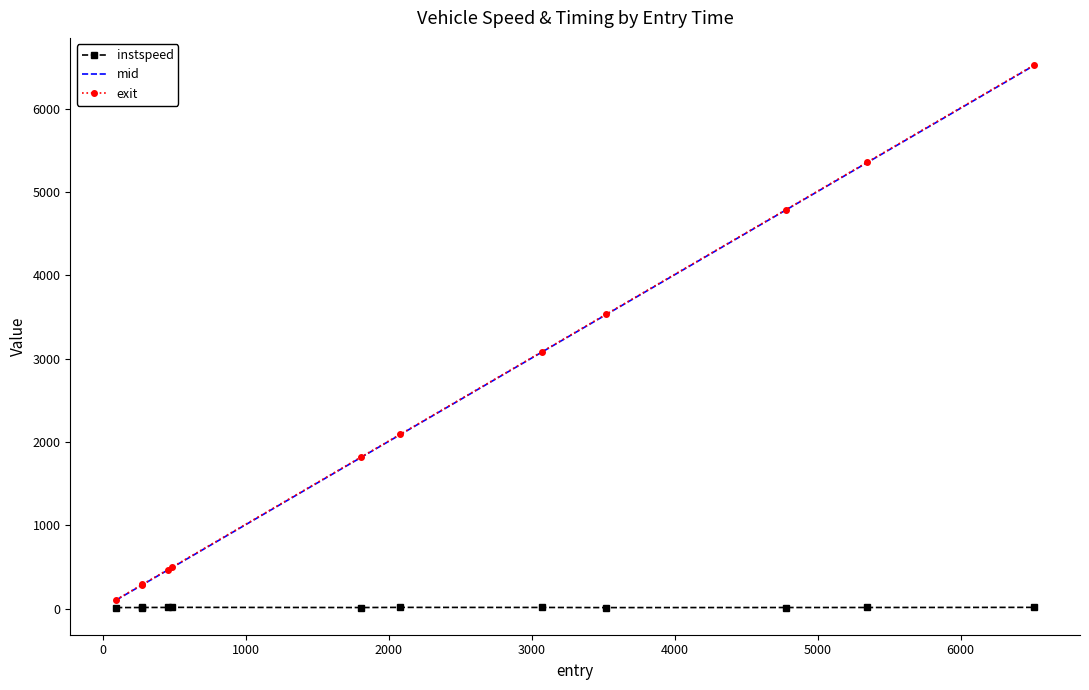

Which series has the largest range (max minus min)?

exit